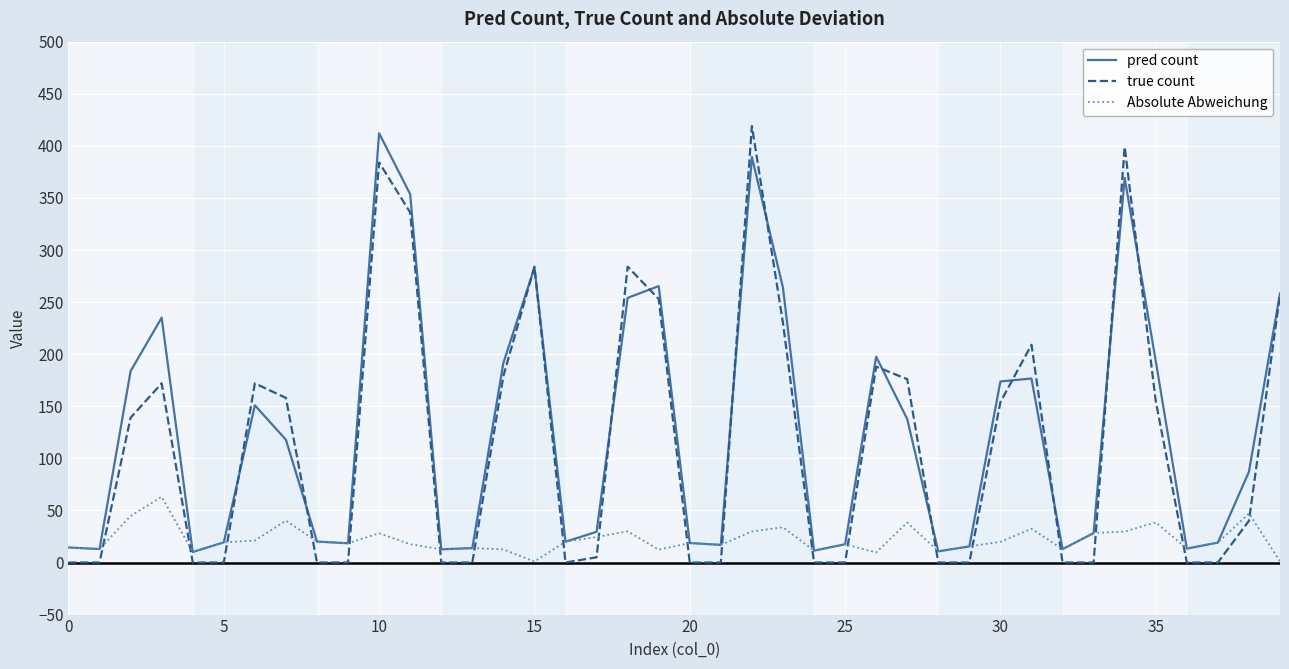

What is the maximum value shown in the chart?

419.0